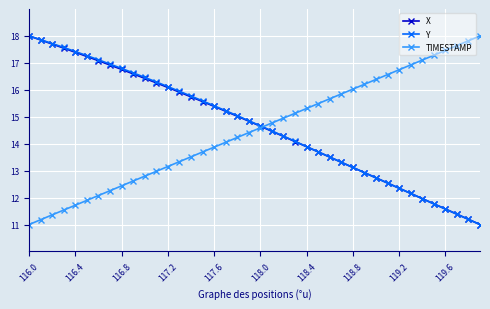

What are all the series names shown in the legend?

X, Y, TIMESTAMP